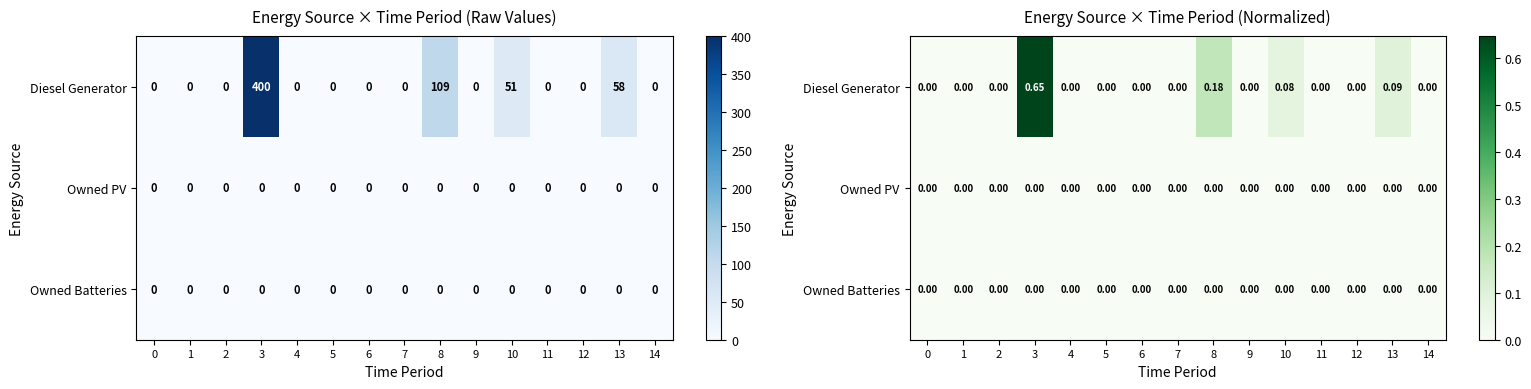

What is the difference between the second highest and minimum values in the Diesel Generator series?

0.2